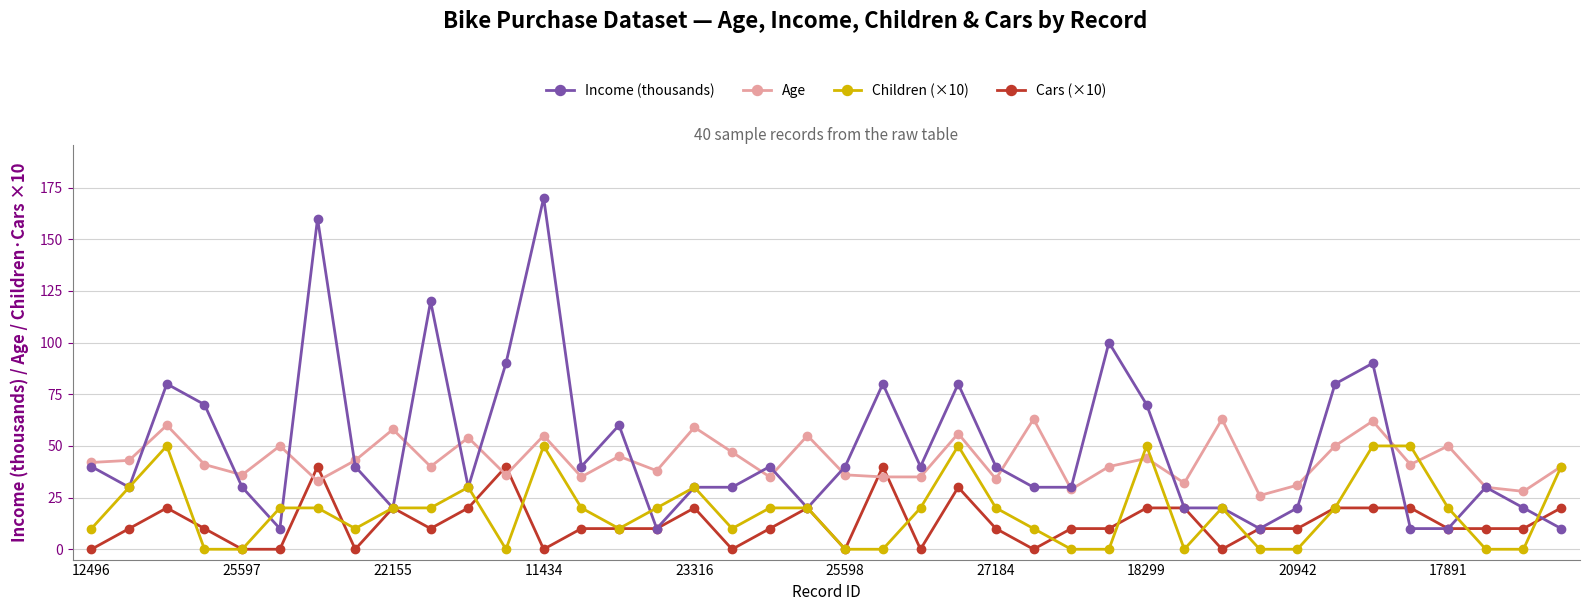

Reading right to left, list all the values displayed in this chart.

Income (thousands): 10	20	30	10	10	90	80	20	10	20	20	70	100	30	30	40	80	40	80	40	20	40	30	30	10	60	40	170	90	30	120	20	40	160	10	30	70	80	30	40
Age: 40	28	30	50	41	62	50	31	26	63	32	44	40	29	63	34	56	35	35	36	55	35	47	59	38	45	35	55	36	54	40	58	43	33	50	36	41	60	43	42
Children (×10): 40	0	0	20	50	50	20	0	0	20	0	50	0	0	10	20	50	20	0	0	20	20	10	30	20	10	20	50	0	30	20	20	10	20	20	0	0	50	30	10
Cars (×10): 20	10	10	10	20	20	20	10	10	0	20	20	10	10	0	10	30	0	40	0	20	10	0	20	10	10	10	0	40	20	10	20	0	40	0	0	10	20	10	0